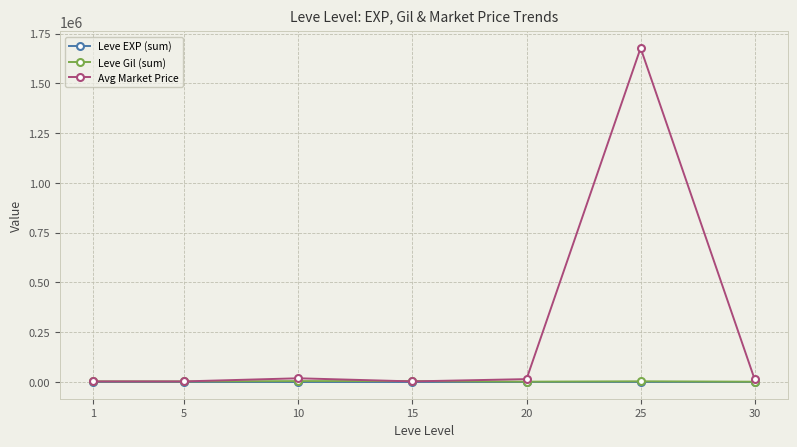

At how many categories does at least one series exceed 149712?

1